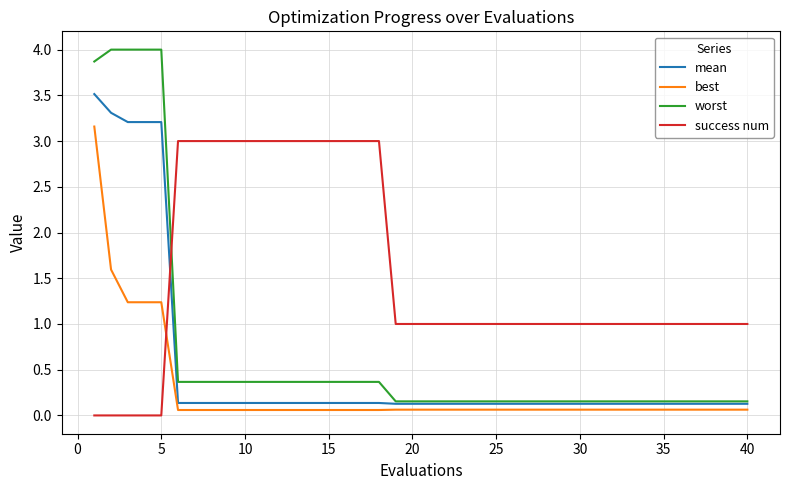

What is the maximum value shown in the chart?

4.0